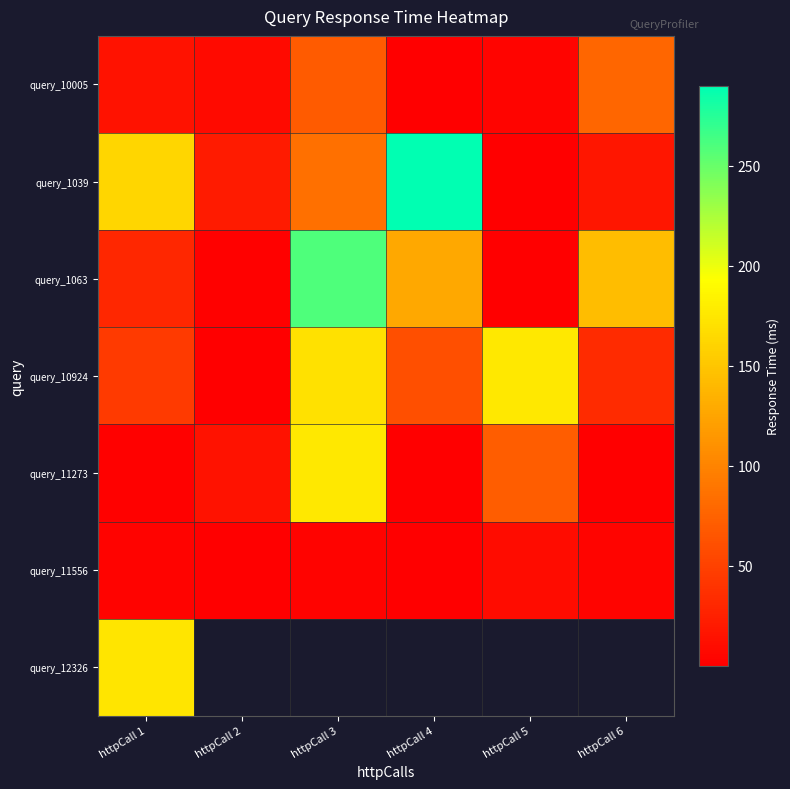

At how many categories does at least one series exceed 124?

5